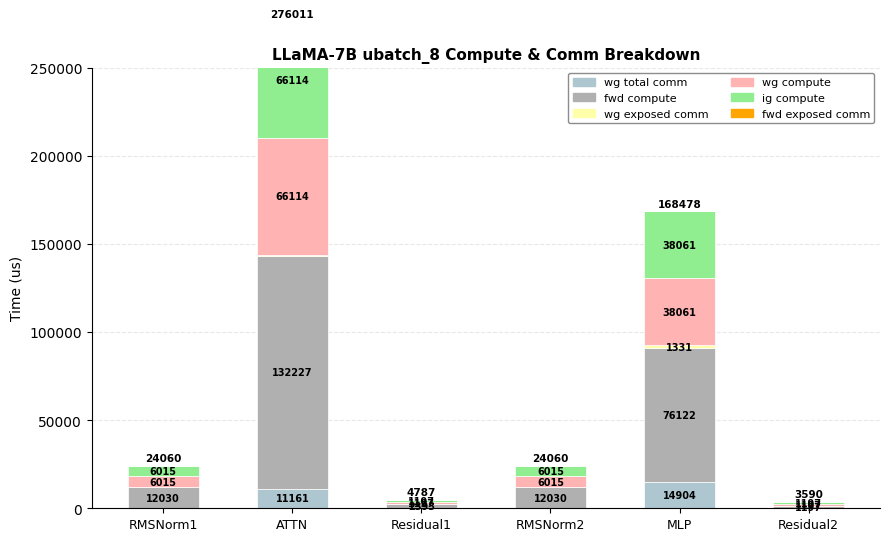

The ig compute series shows 8316.0 at RMSNorm2. True or false?

False